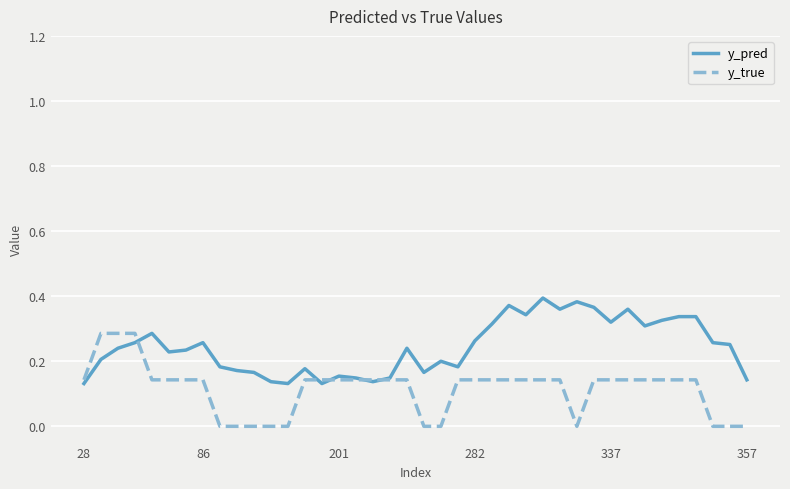

Rank the series by their maximum value, from lowest to highest.

y_true, y_pred